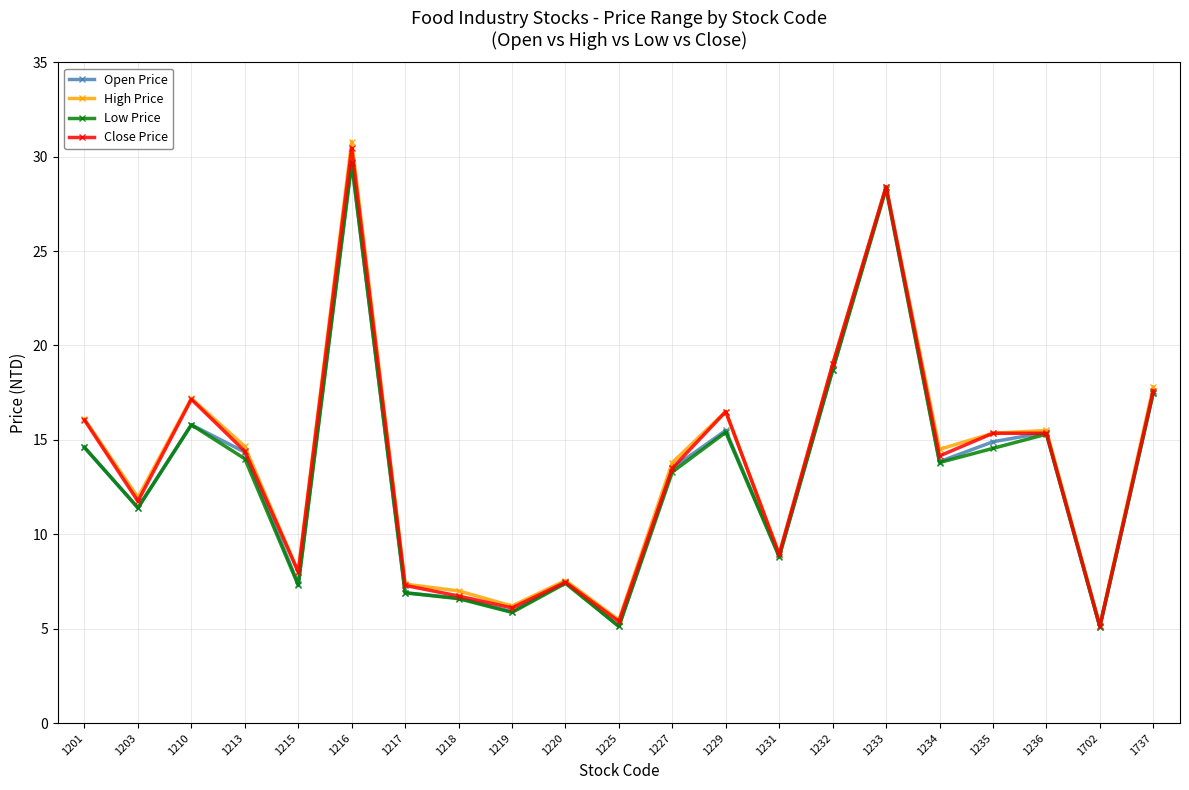

Where is the first local maximum for Low Price?

1210